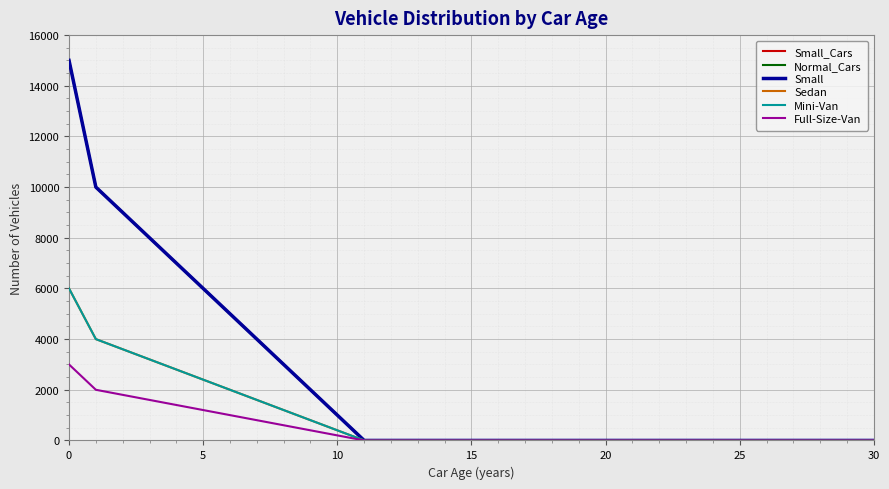

Does the chart have visible grid lines?

Yes